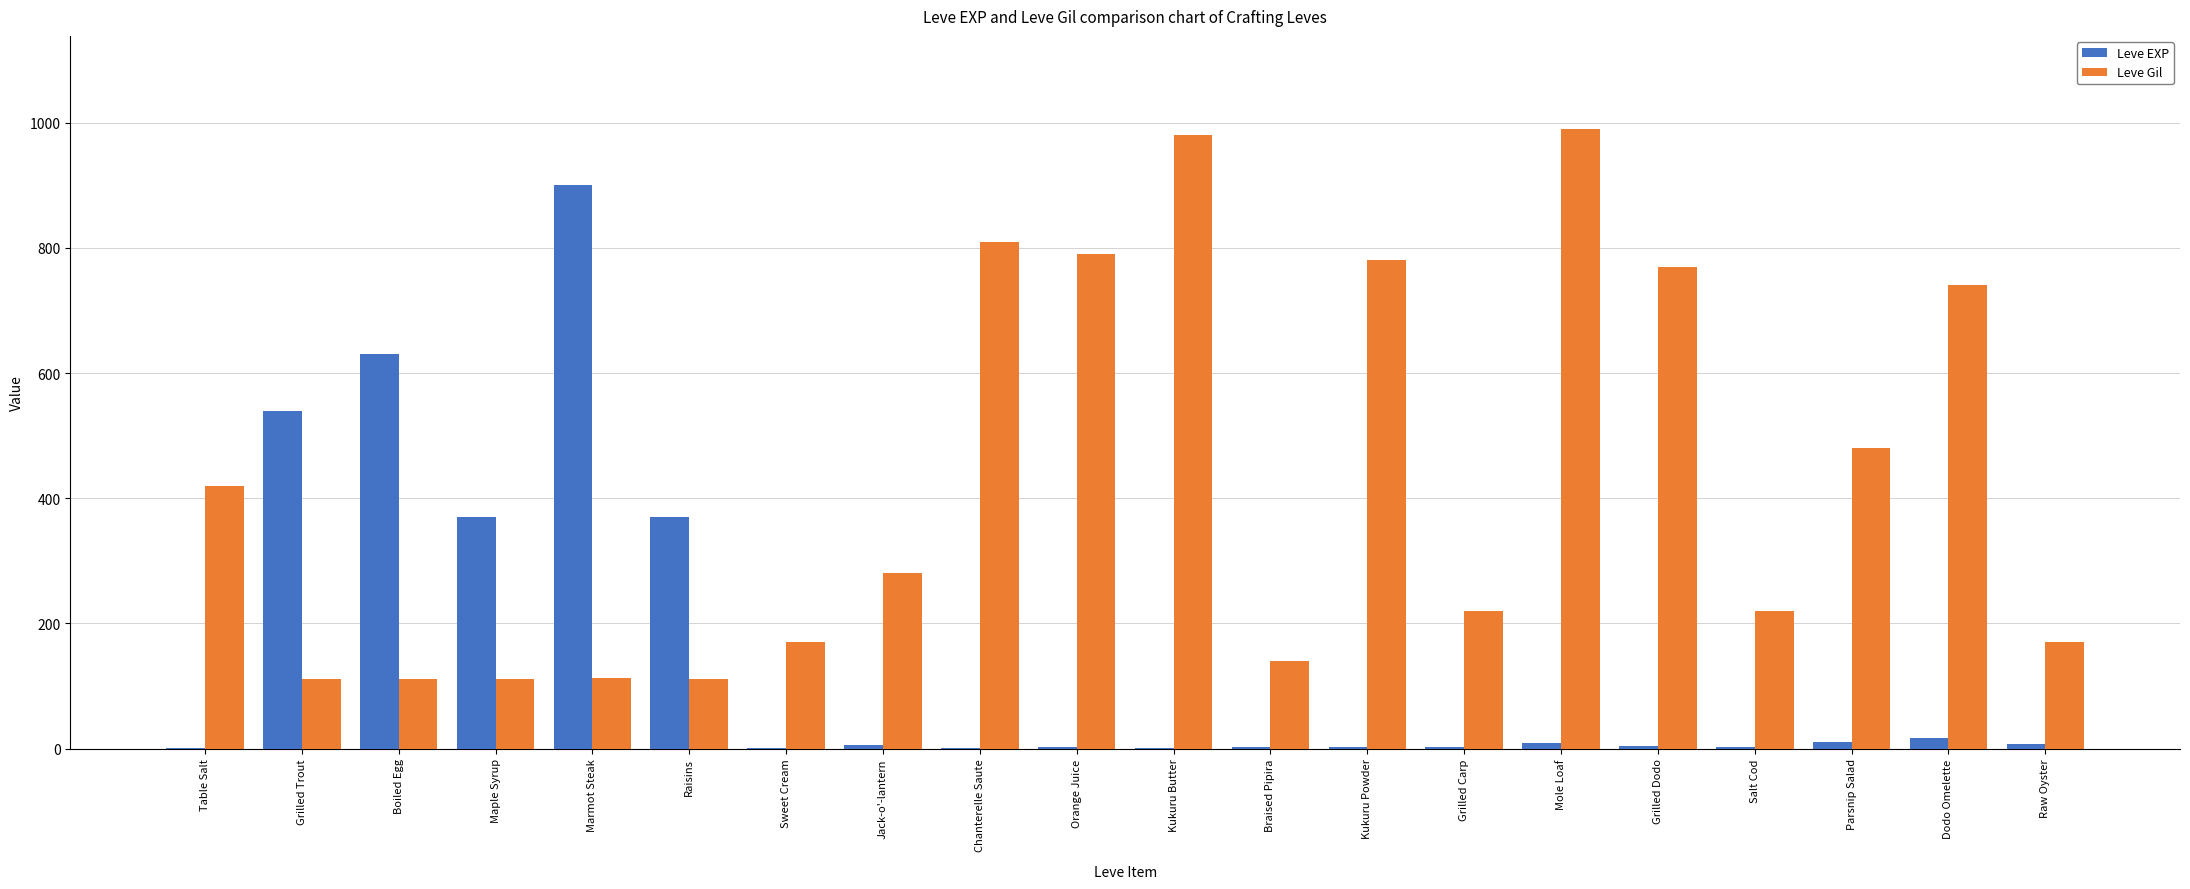

Is it true that Leve EXP equals 900 at Marmot Steak?

True